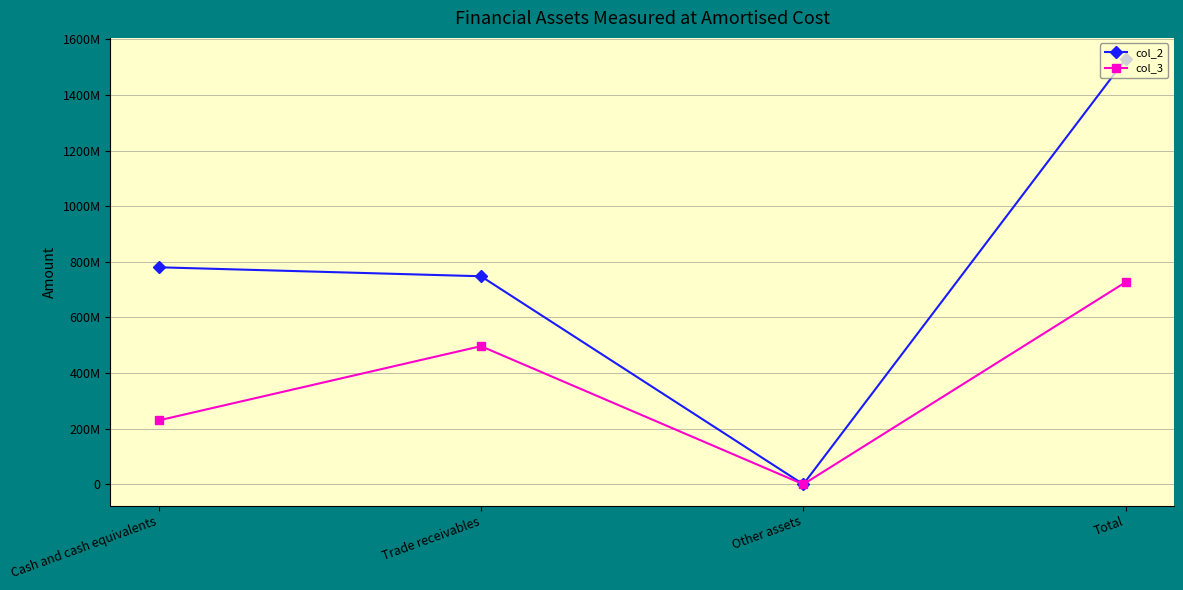

What are all the series names shown in the legend?

col_2, col_3